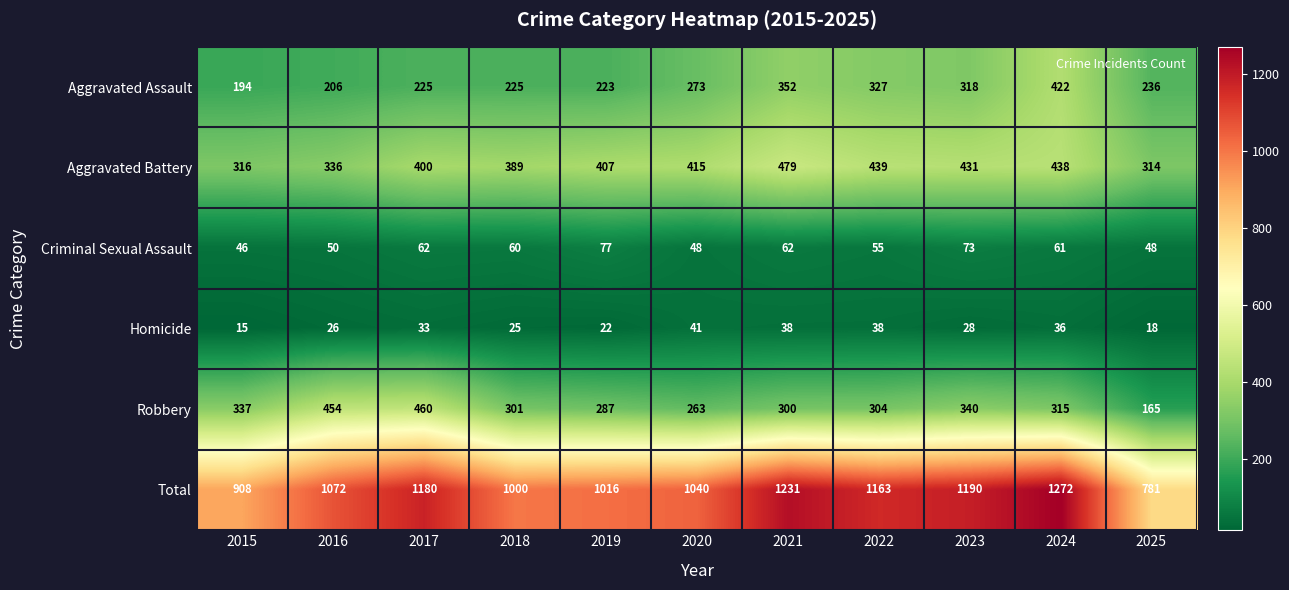

List the series in order of their peak value, highest first.

Total, Aggravated Battery, Robbery, Aggravated Assault, Criminal Sexual Assault, Homicide